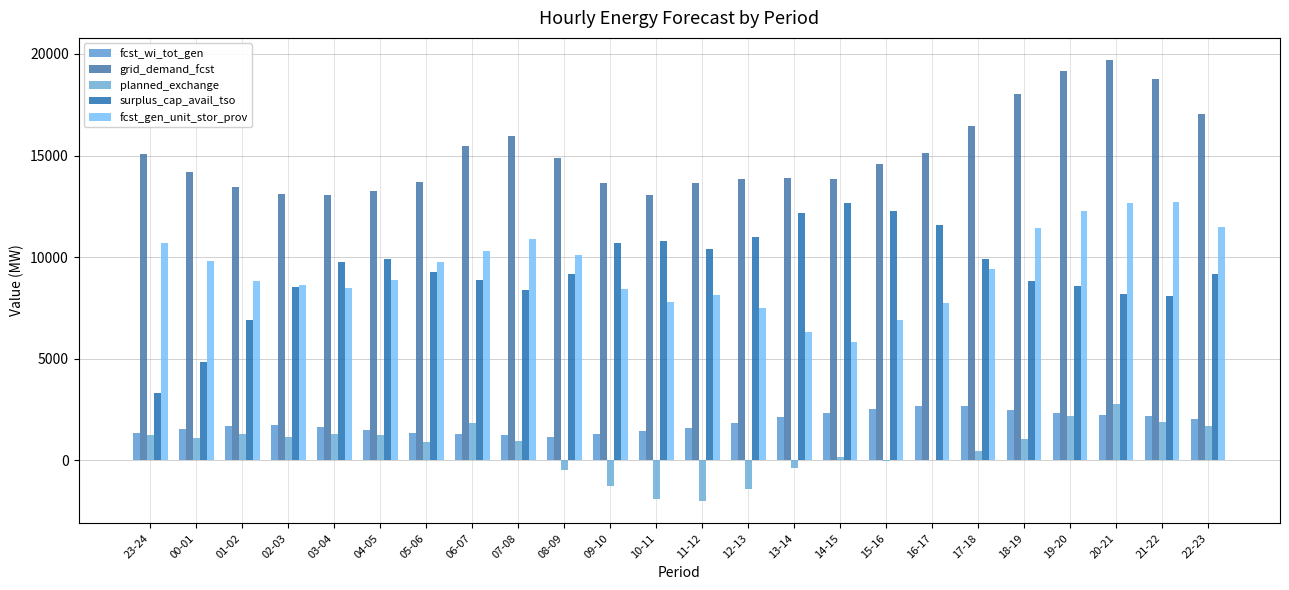

The value of planned_exchange at 19-20 is 2197. True or false?

True